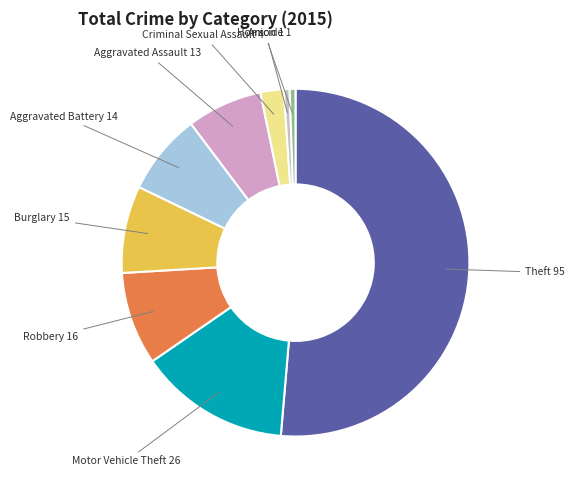

How many segments does this pie chart have?

9